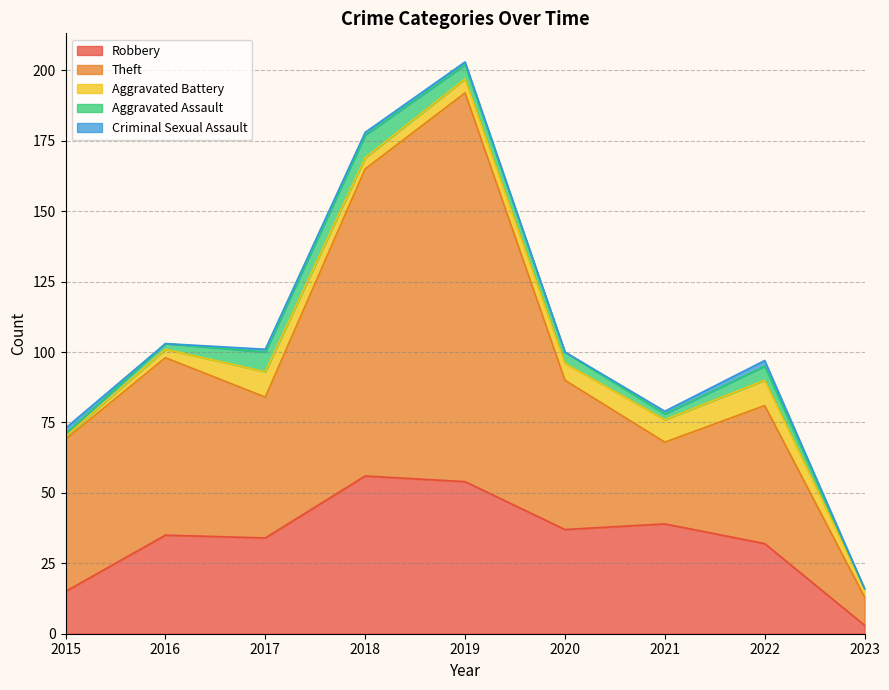

What is the difference between the second highest and second lowest values in the Theft series?

80